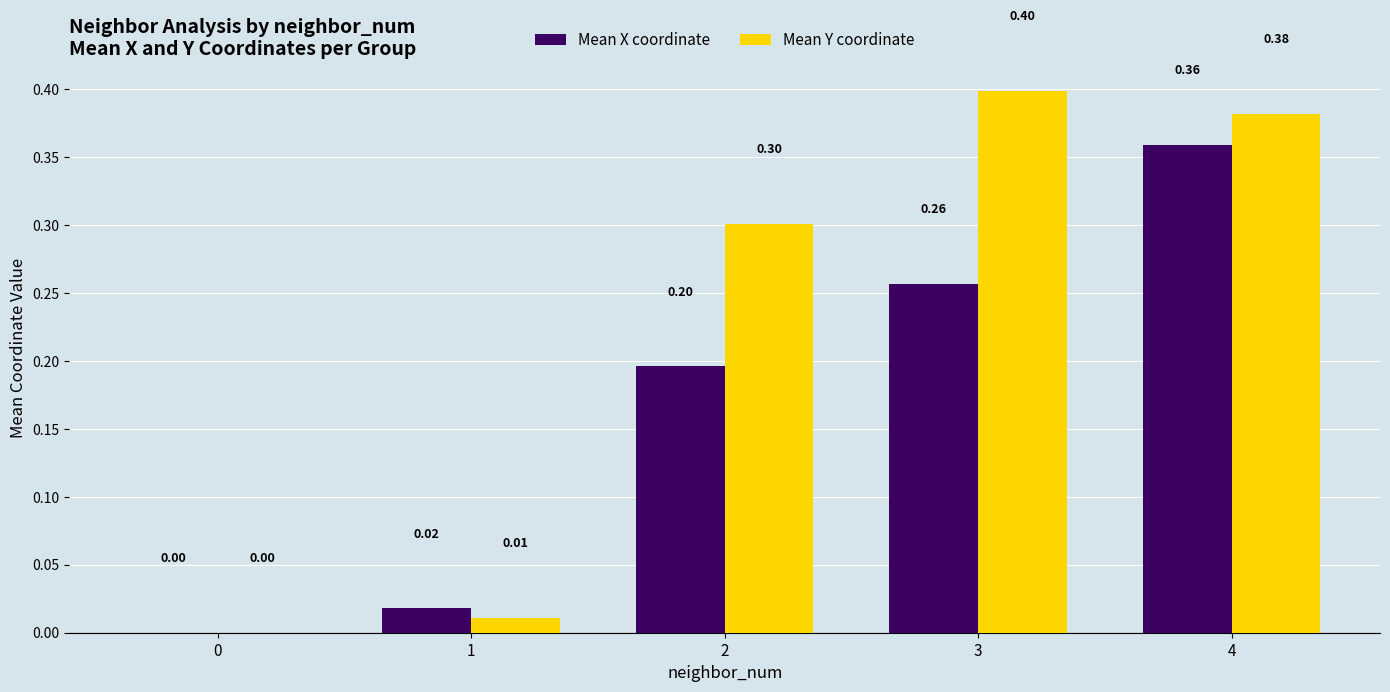

Which series changed the most between 0 and 3?

Mean Y coordinate